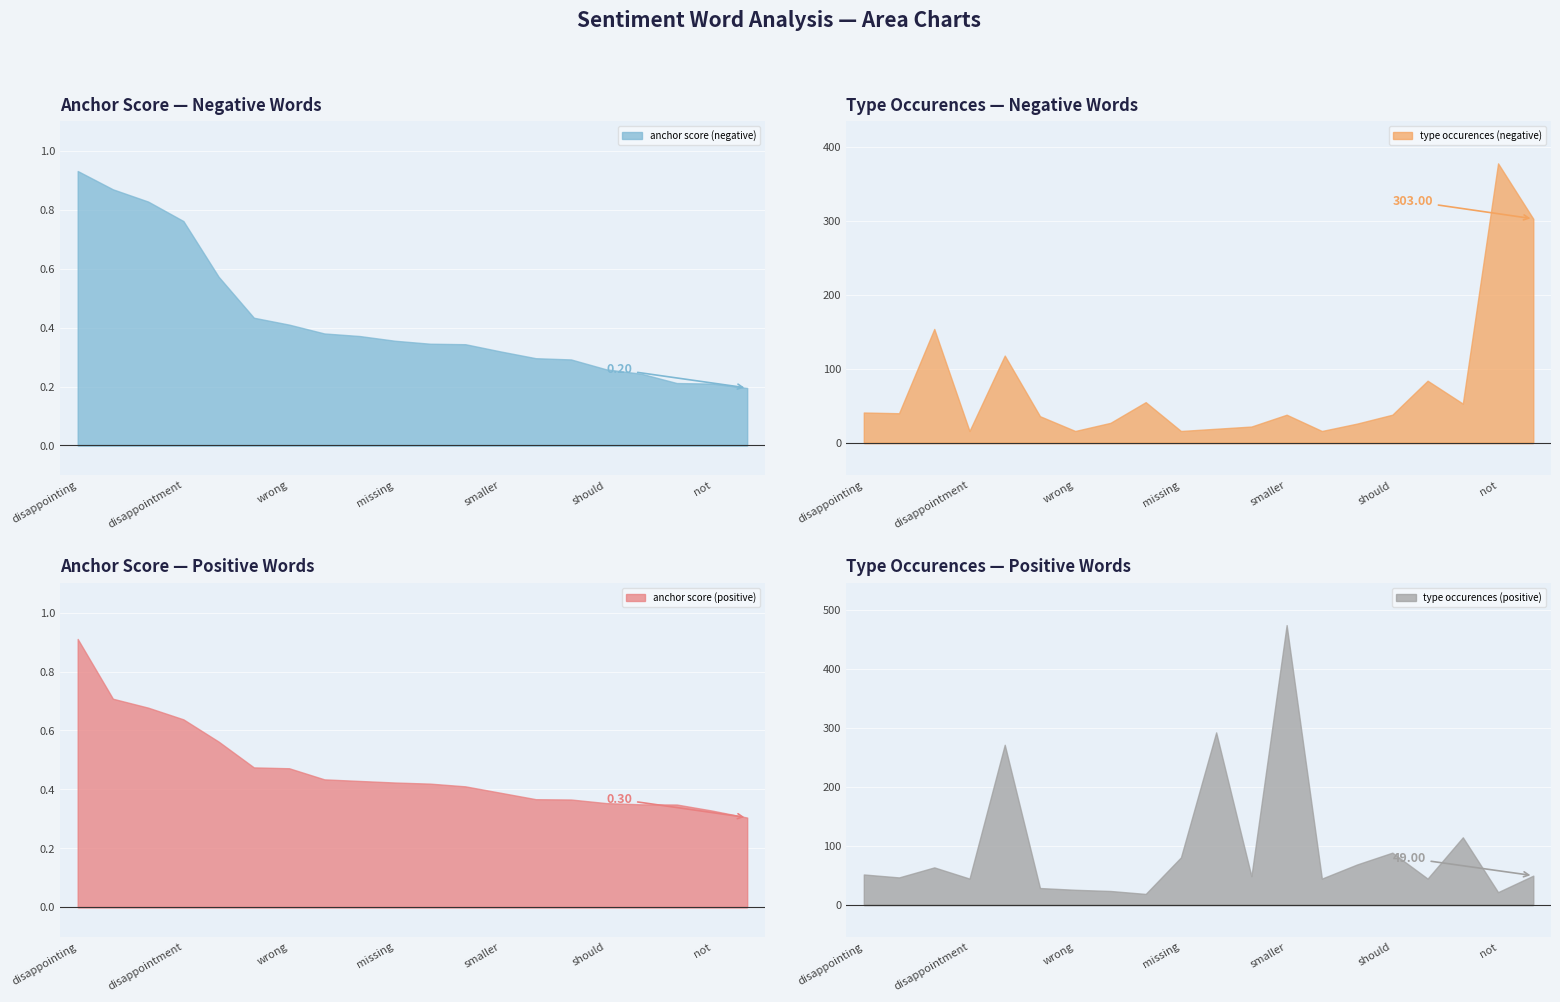

Where is total occurences (negative) nearest to the value 197?

disappointed